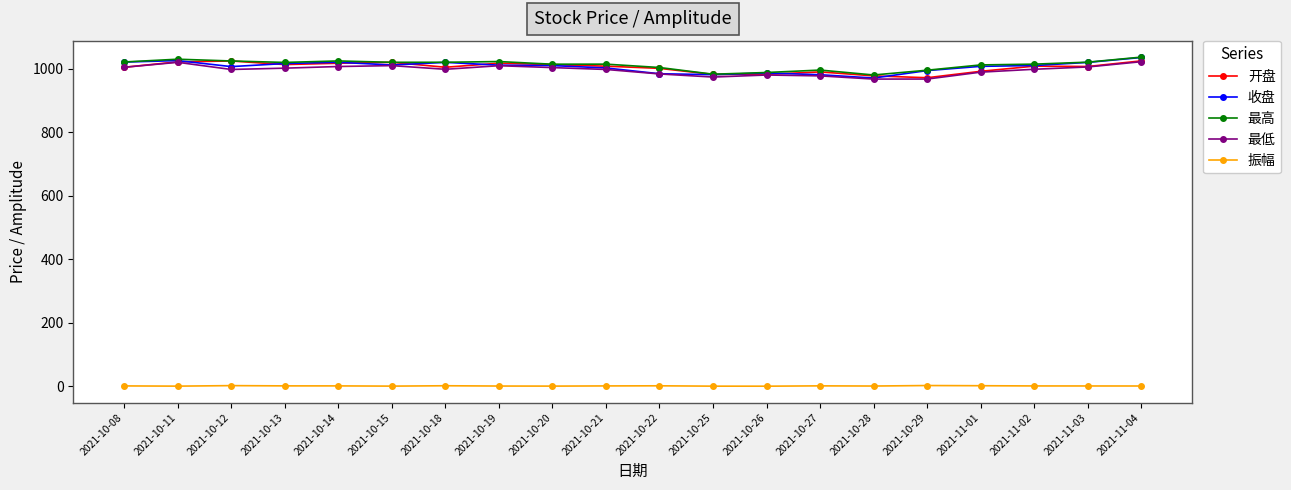

True or false: 最高 has more than 0 interior local peaks.

True